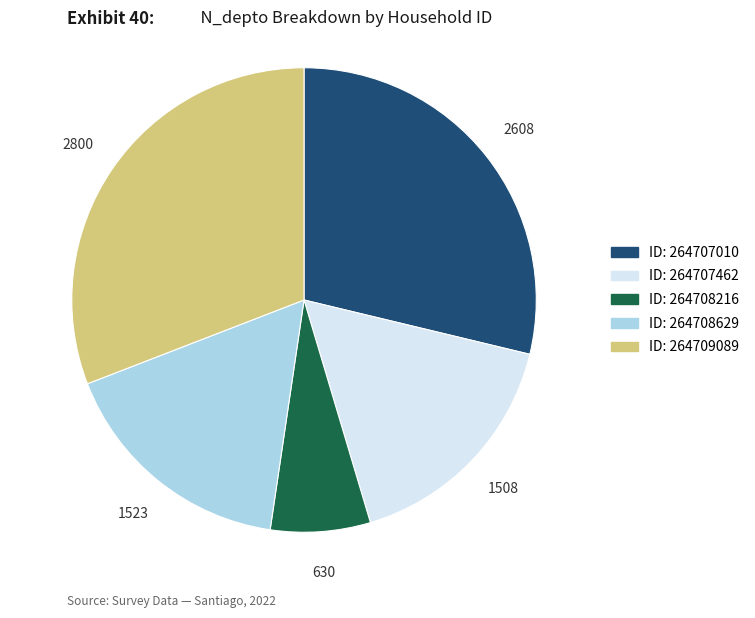

How many segments does this pie chart have?

5